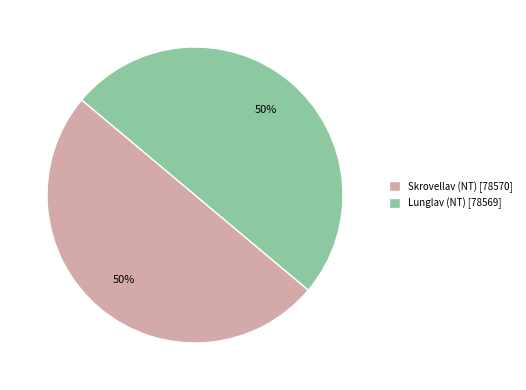

Do Skrovellav (NT) [78570] and Lunglav (NT) [78569] together represent more than half of the pie?

Yes